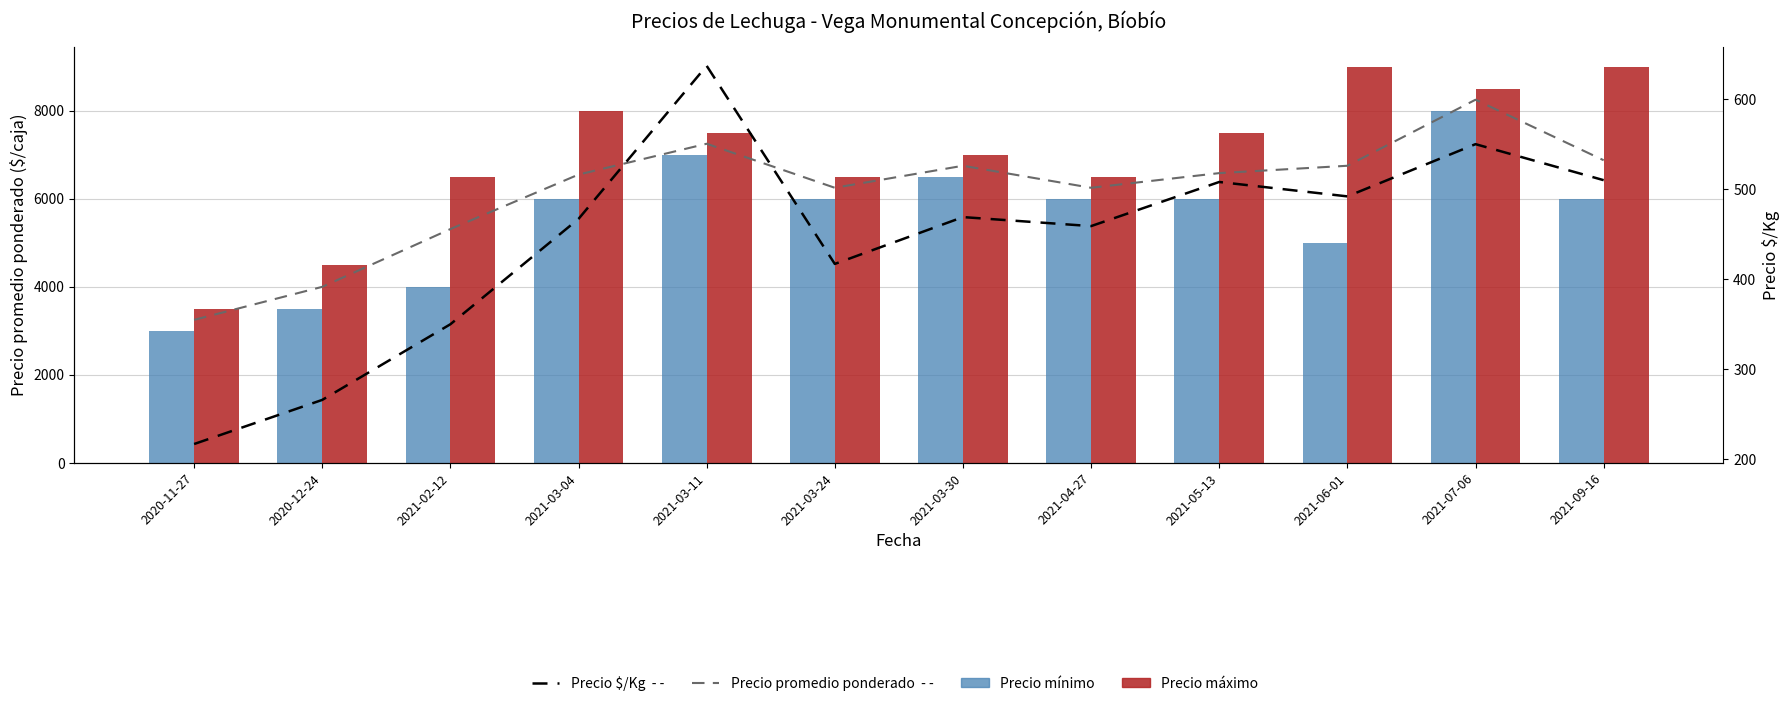

What is the average value of the Precio $/Kg series?

445